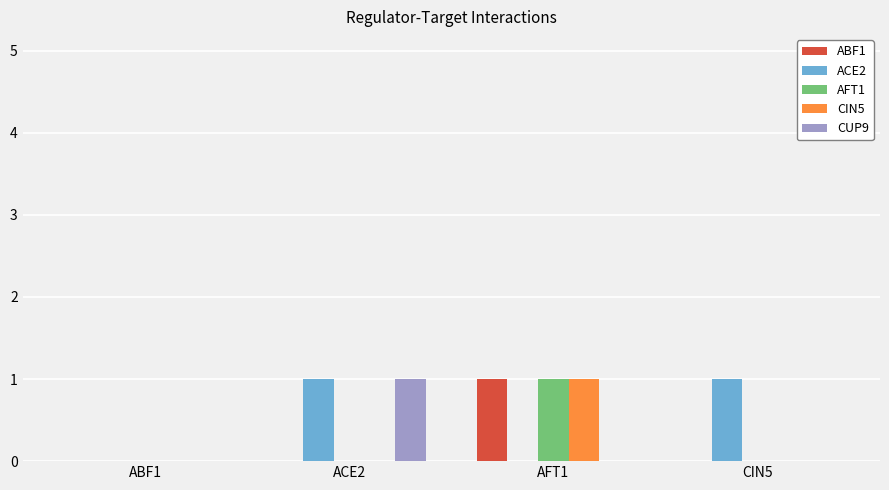

How many categories are shown in the chart?

4